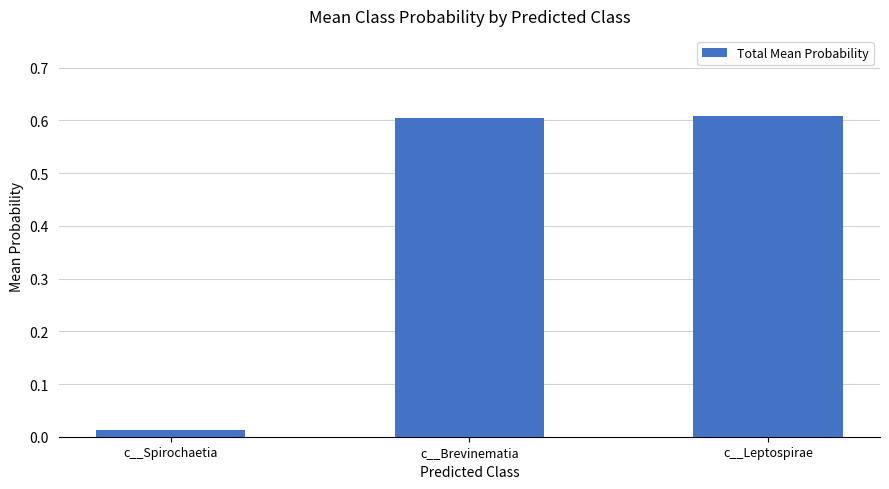

What is the label of the 3rd bar from the left?

c__Leptospirae